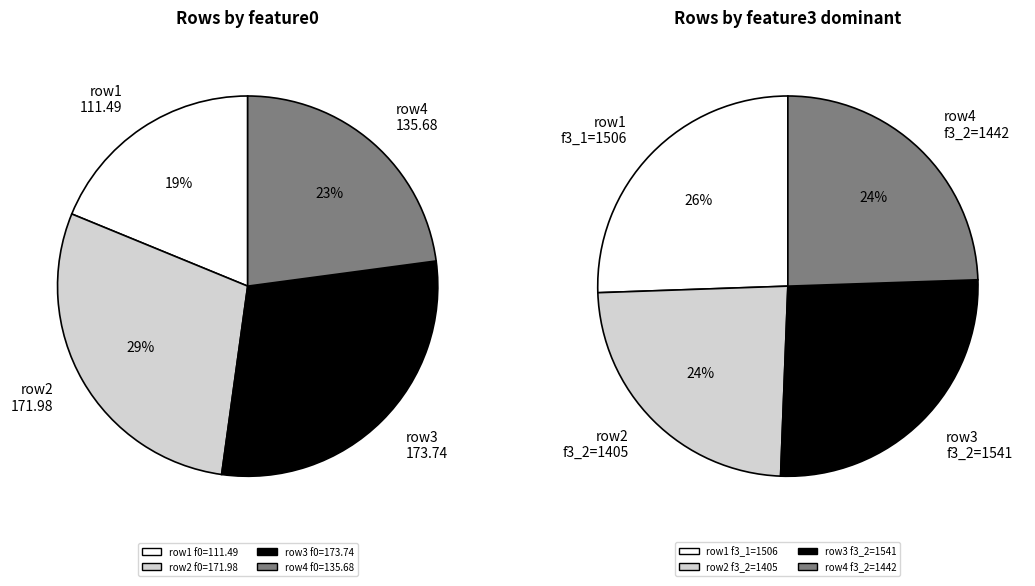

How many slices are in this pie chart?

4